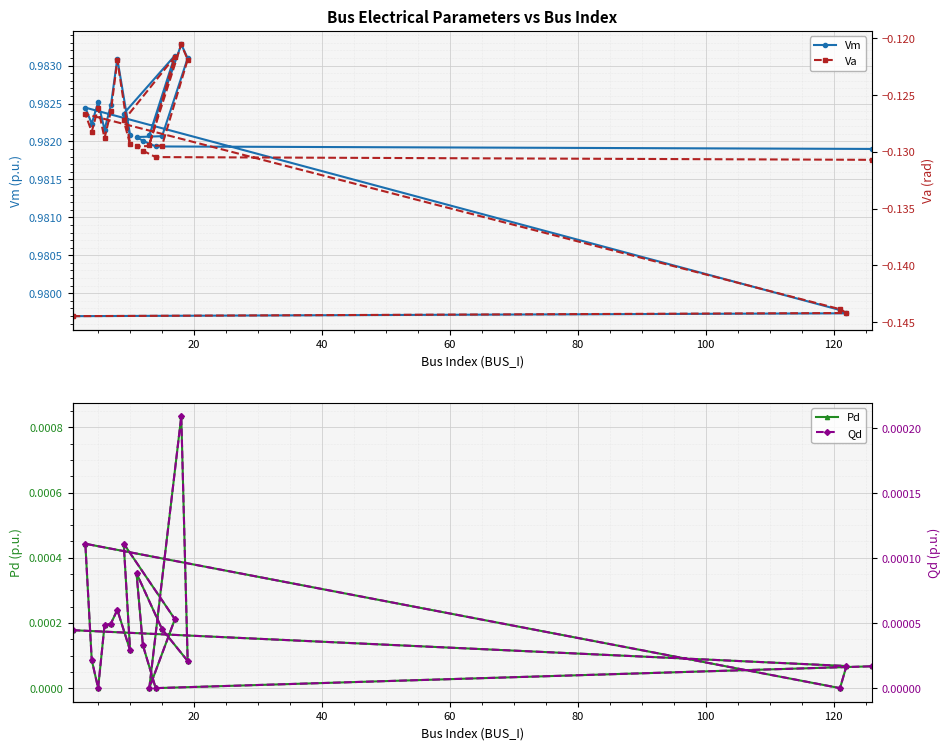

Which series has the largest range (max minus min)?

Va